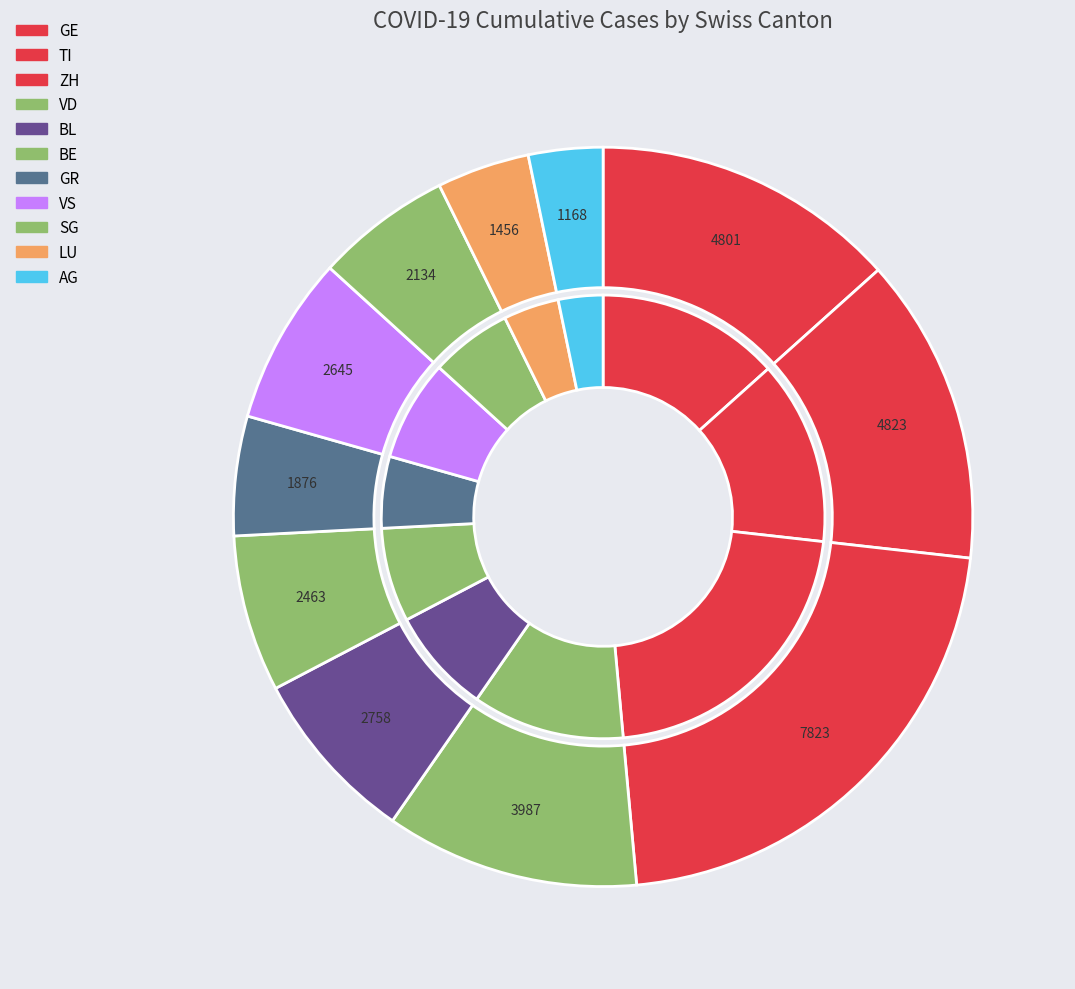

True or false: AG accounts for 3% of the total.

True